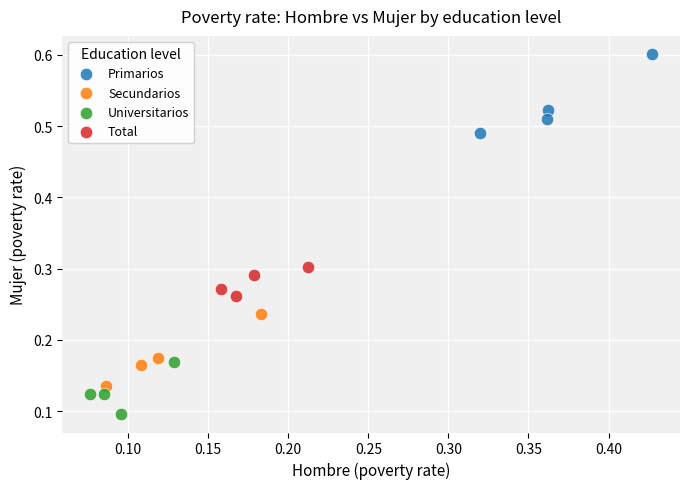

Which series has the widest spread of Y values?

Primarios